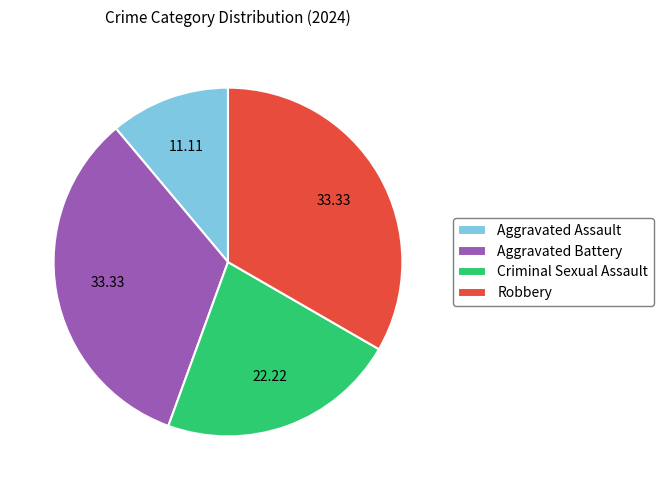

Count the number of slices in the pie.

4